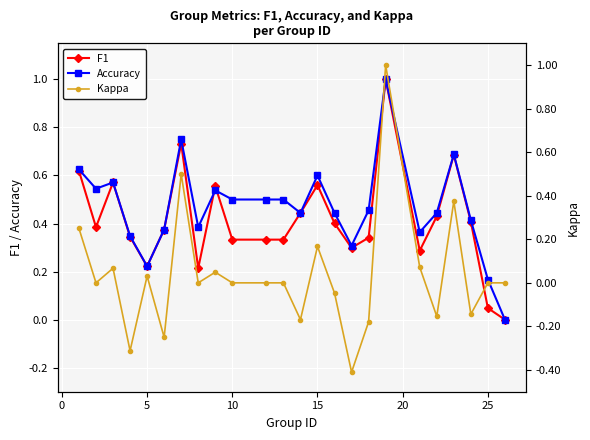

Is it true that Accuracy equals 0.9 at 15?

False